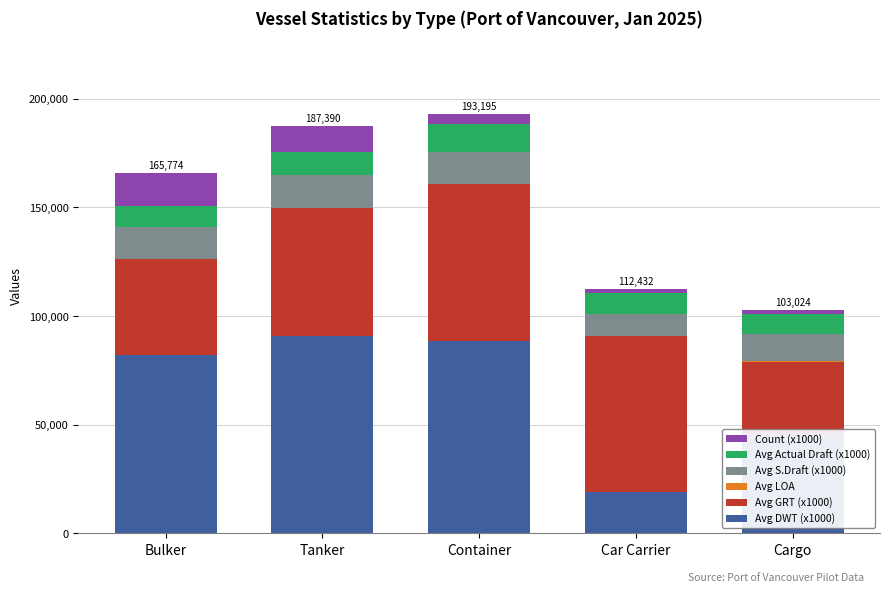

How many series are shown in this chart?

6